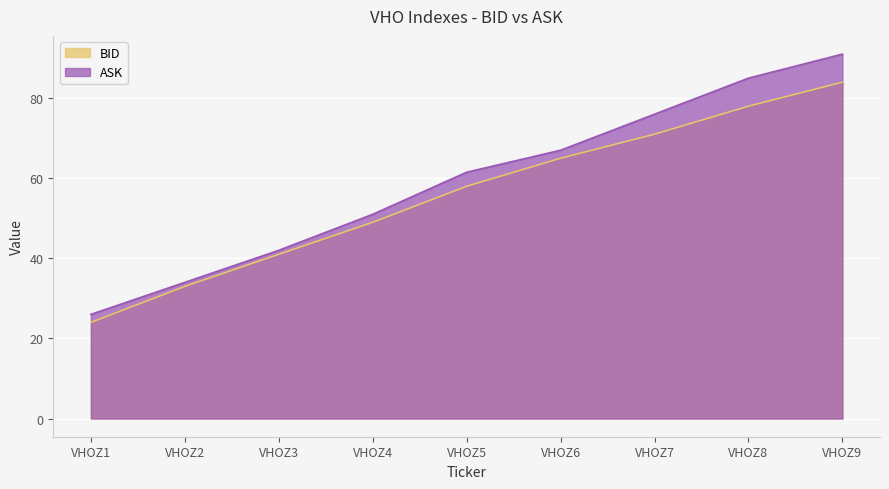

Which series has the largest total across all categories?

ASK